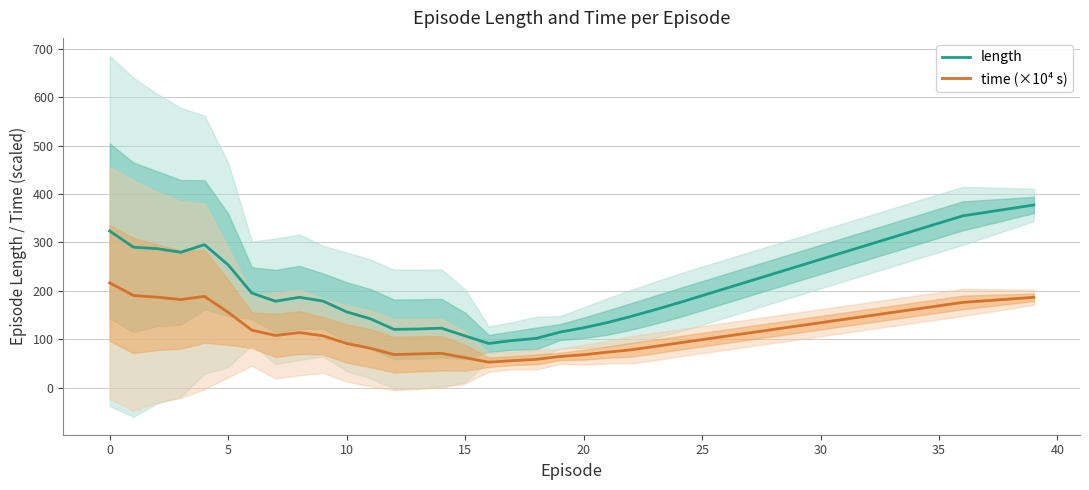

How many data points does each series have?

40